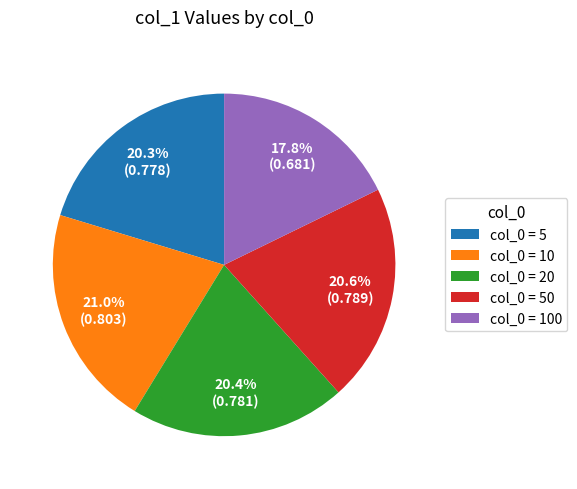

What is the smallest slice in the pie chart?

col_0 = 100